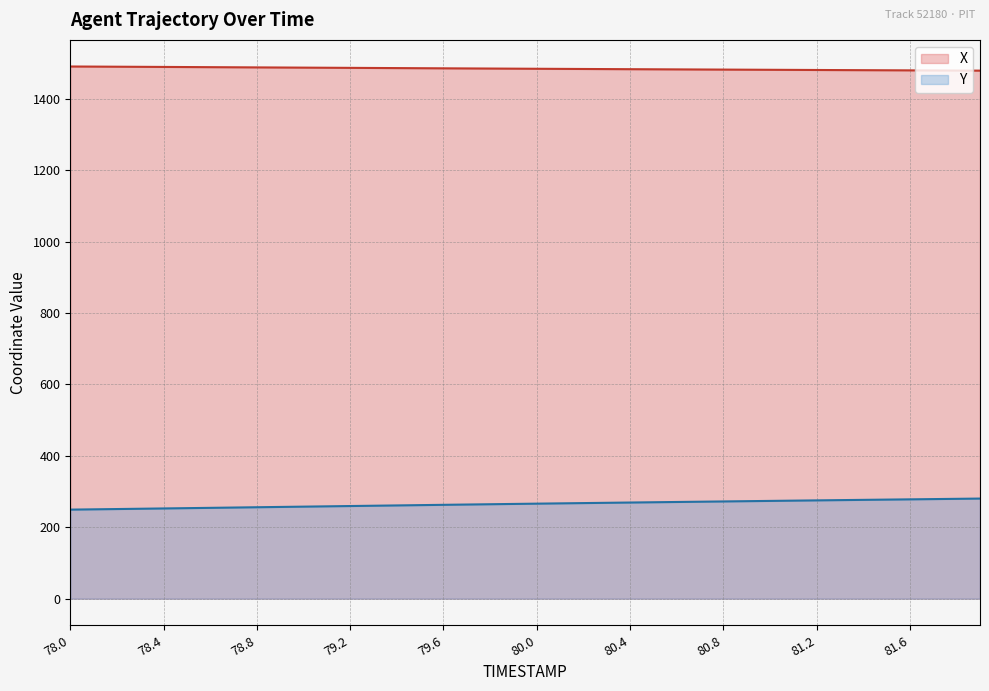

Where is Y nearest to the value 264?

79.7